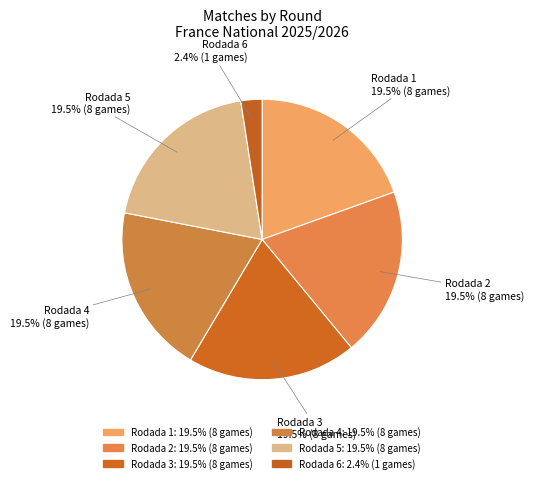

How many segments does this pie chart have?

6